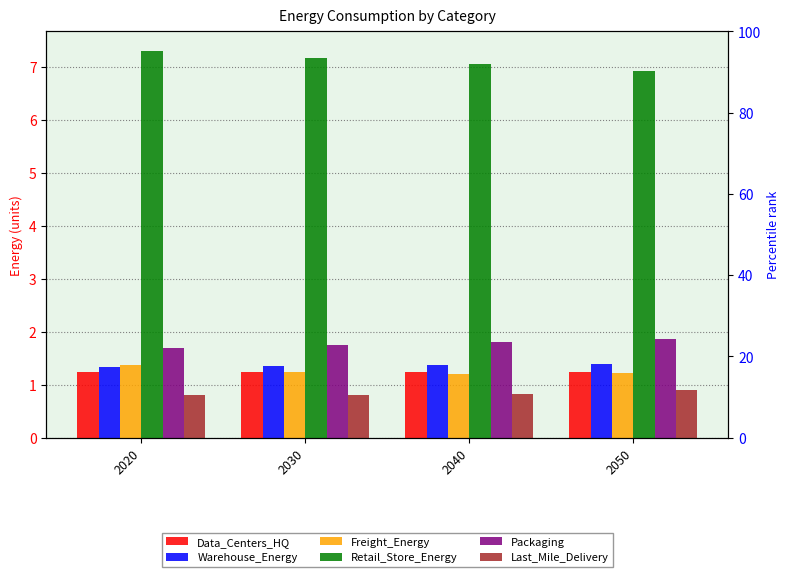

How many bars are there in each group?

6